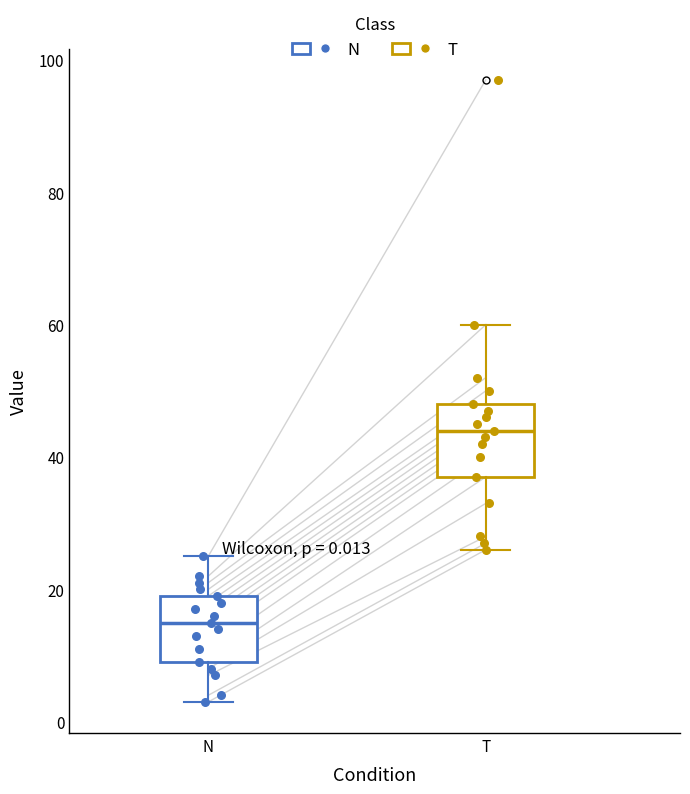

Which box's median line is the highest?

T